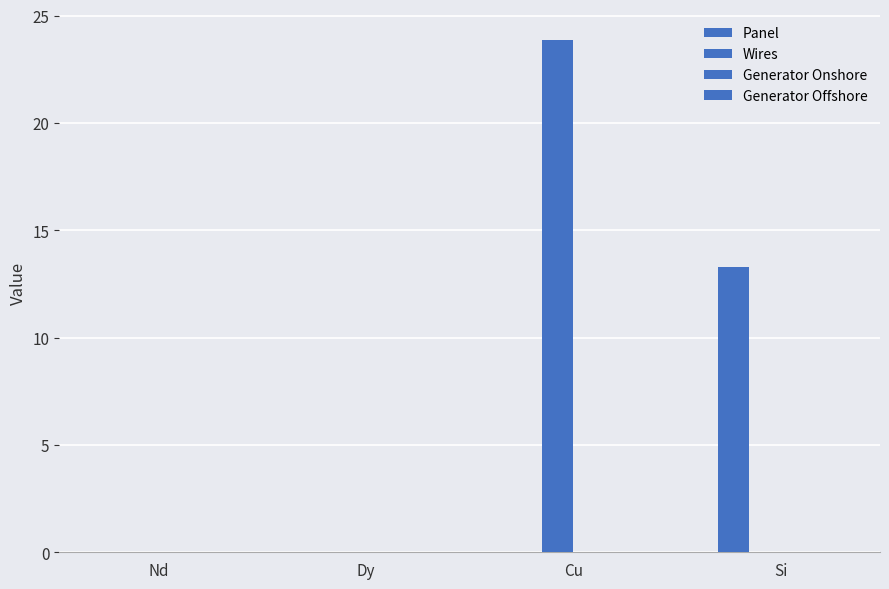

The value of Wires at Nd is 0.0. True or false?

True